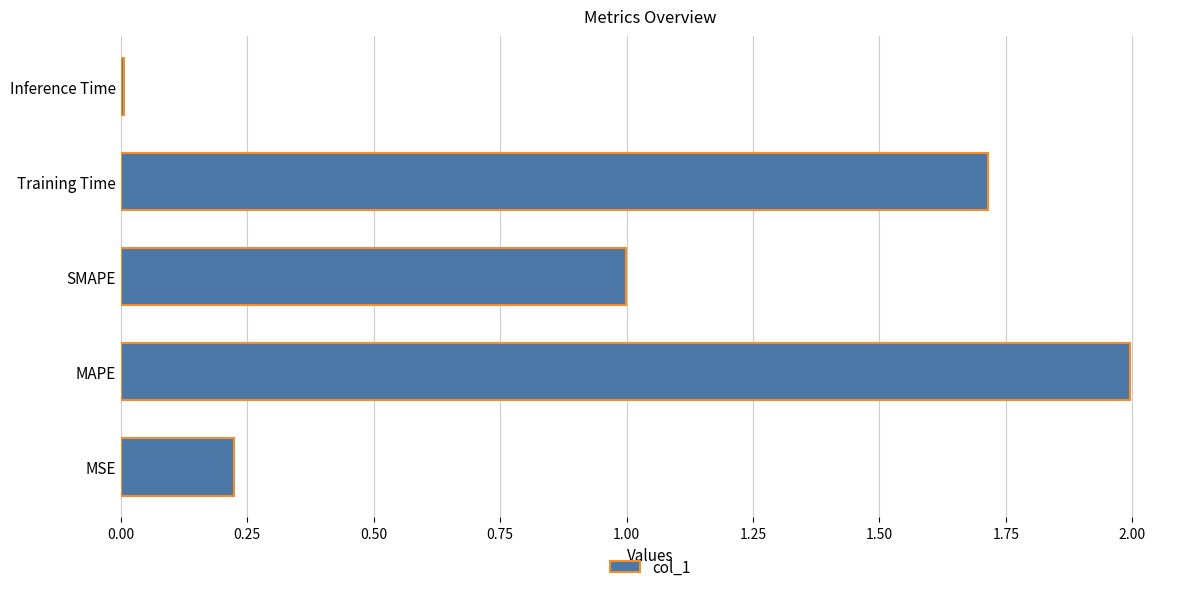

Is it true that the value at Training Time is 1.0?

False